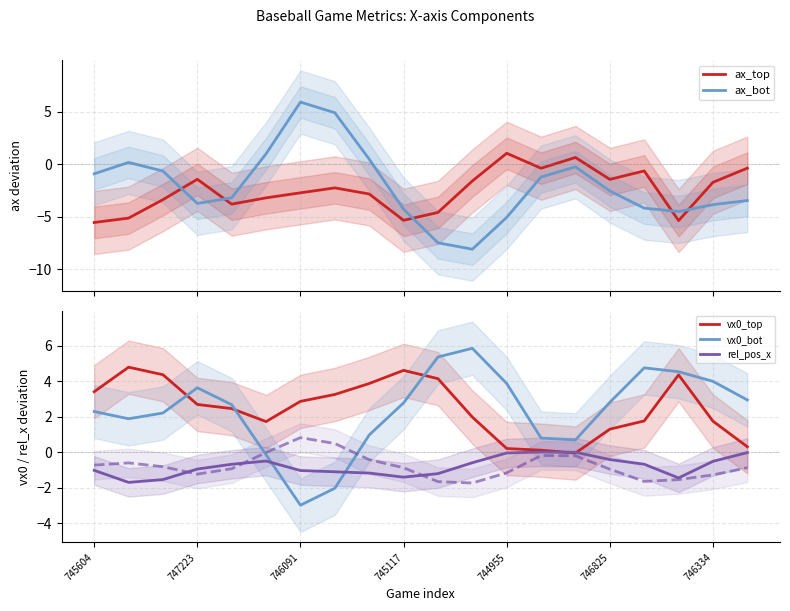

Which series has the widest spread of values?

ax_bot